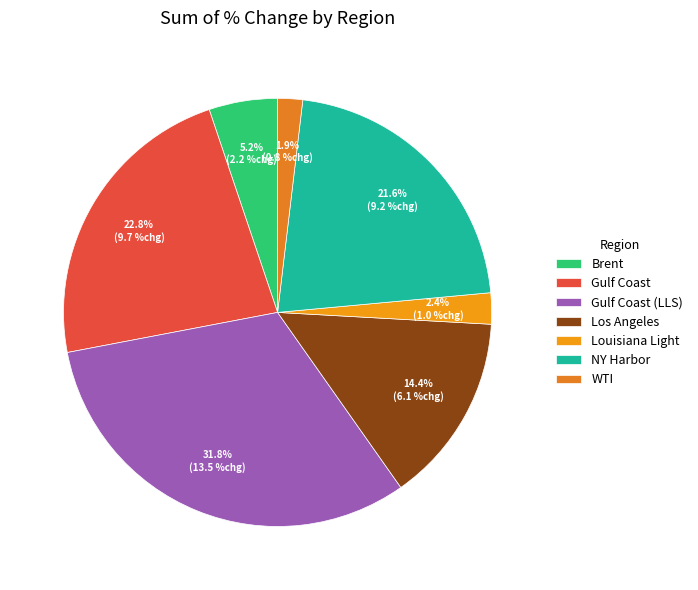

How many slices are in this pie chart?

7